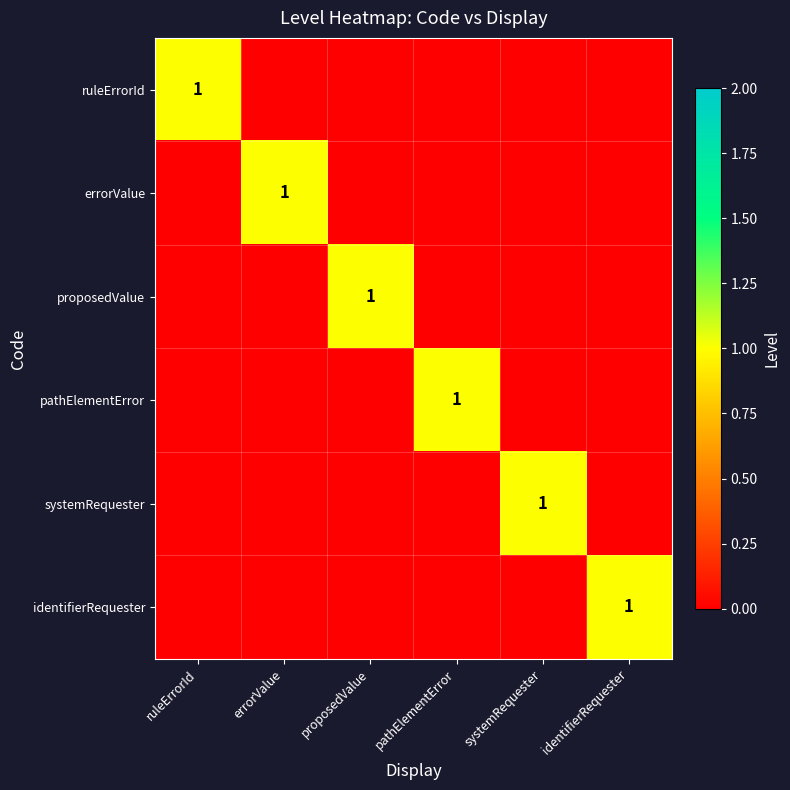

True or false: errorValue has a value of 1 at errorValue.

True